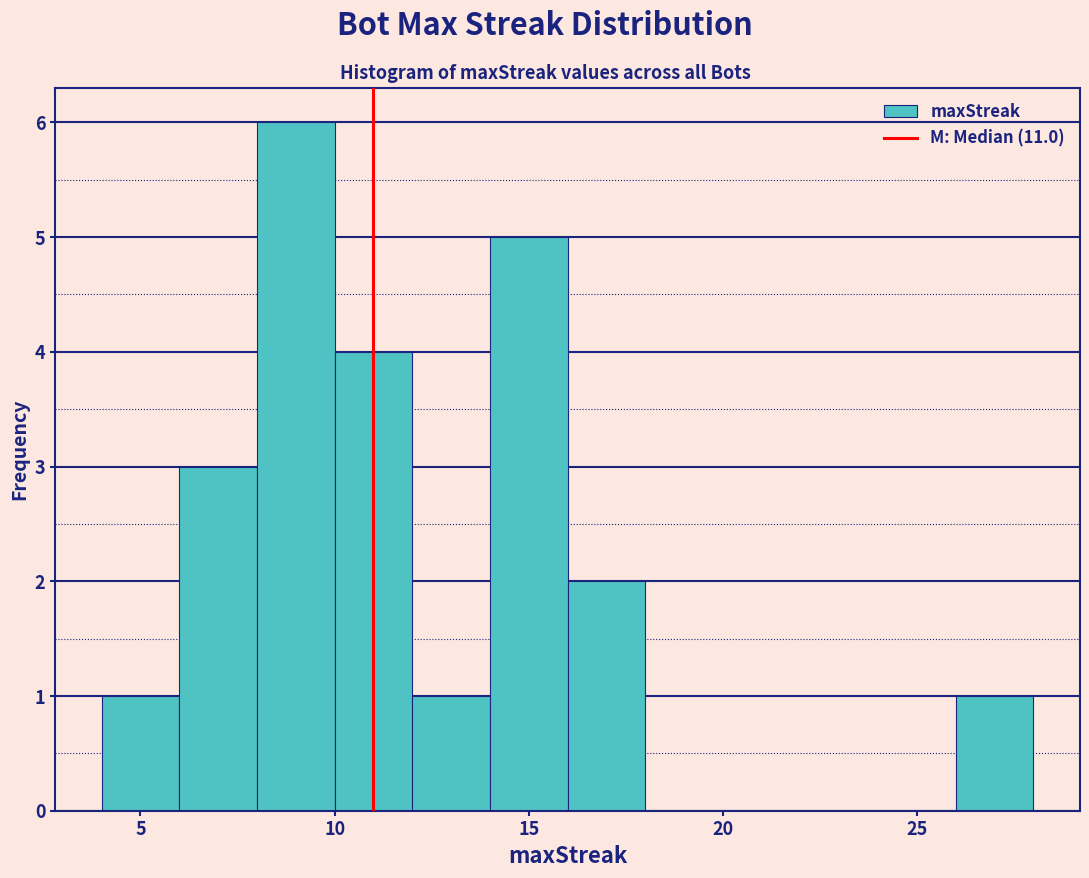

Over which range of the x-axis is the bar tallest?

8 to 10